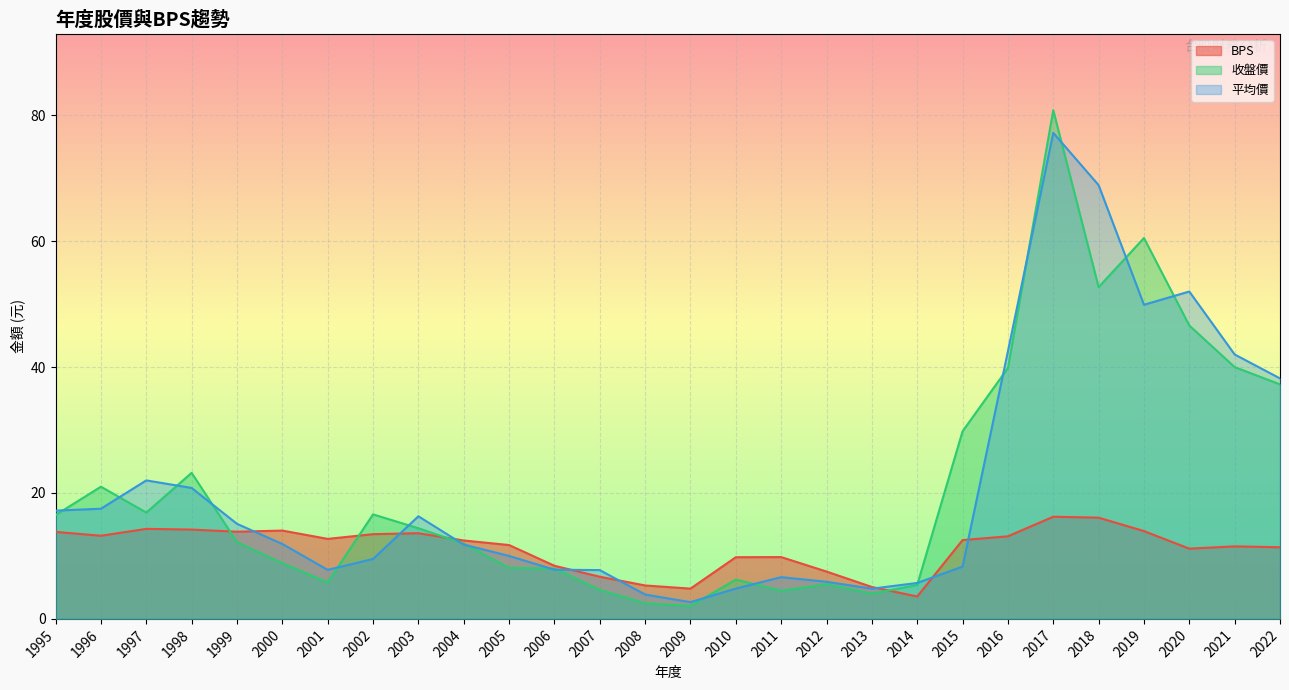

How many data points in 收盤價 are above 14?

14